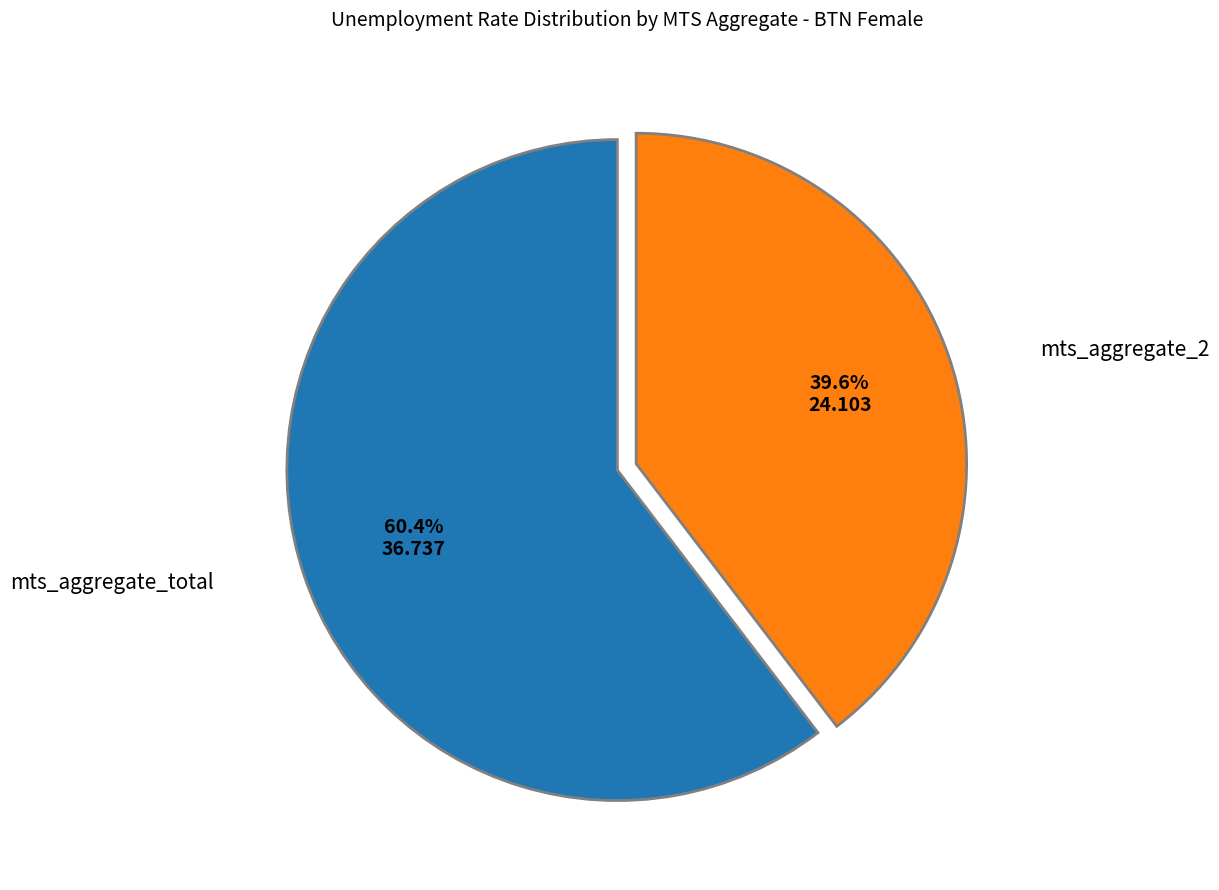

Count the number of slices in the pie.

2